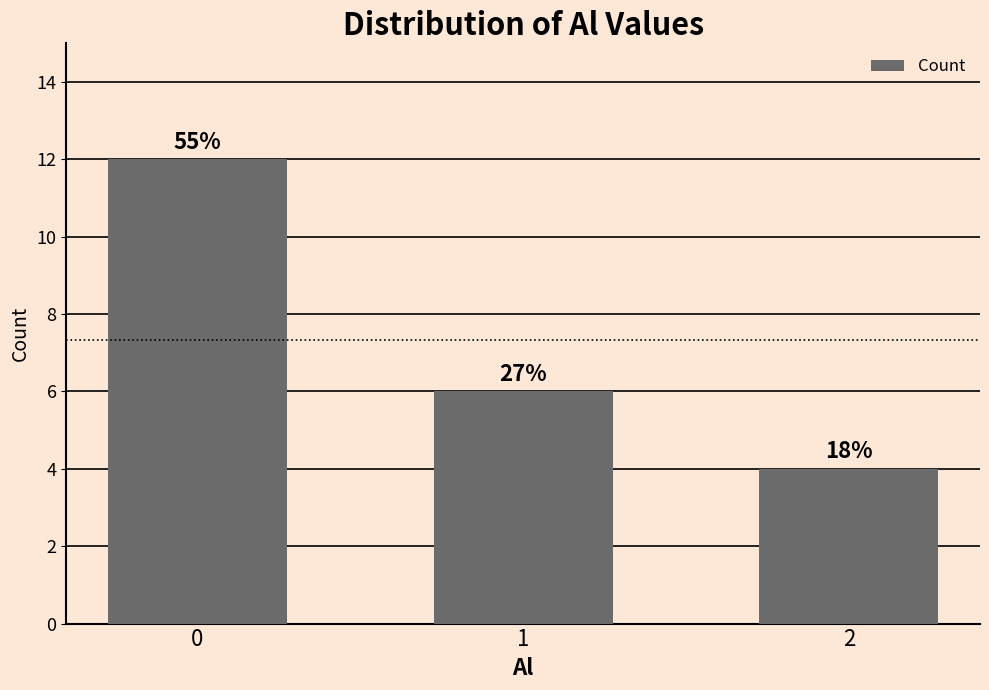

Are the bars horizontal?

No